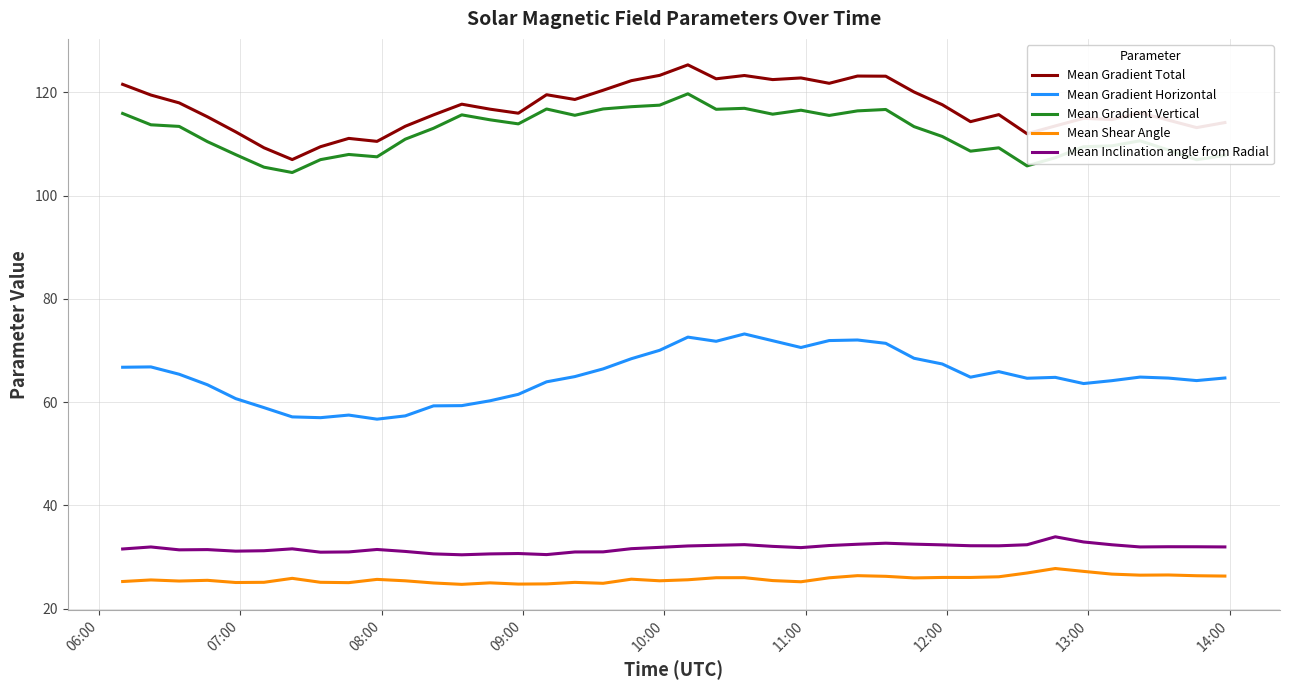

Rank the series by their maximum value, from lowest to highest.

Mean Shear Angle, Mean Inclination angle from Radial, Mean Gradient Horizontal, Mean Gradient Vertical, Mean Gradient Total